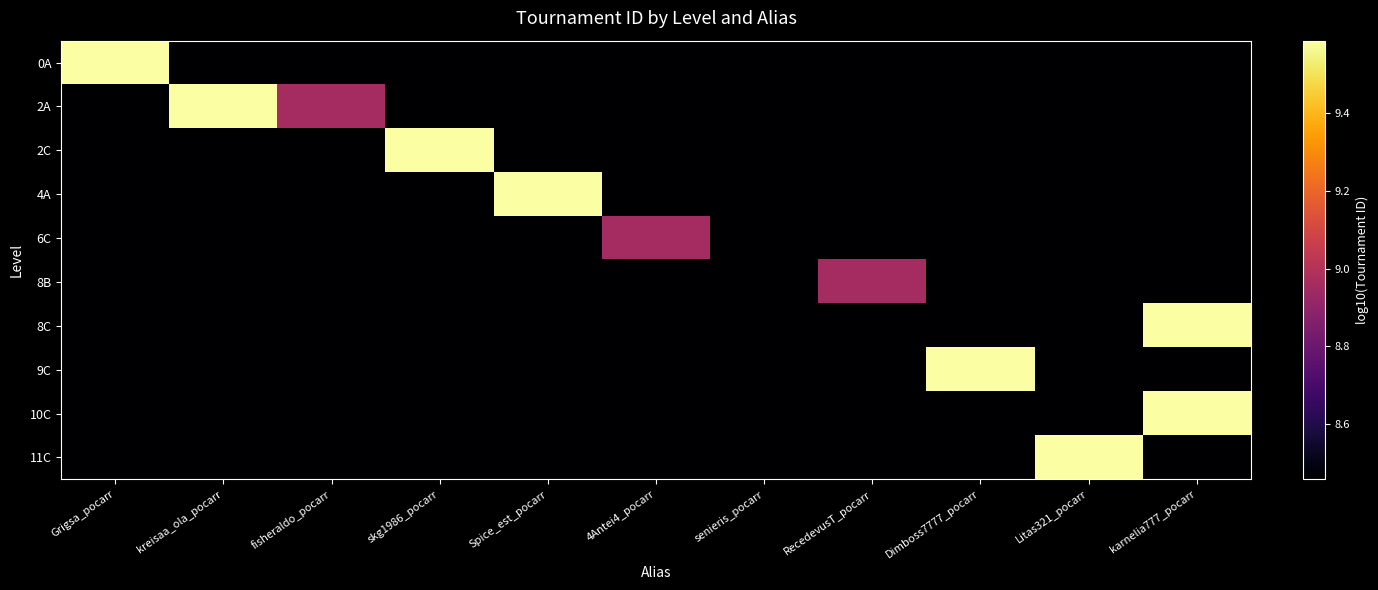

At how many categories does at least one series exceed 8?

11